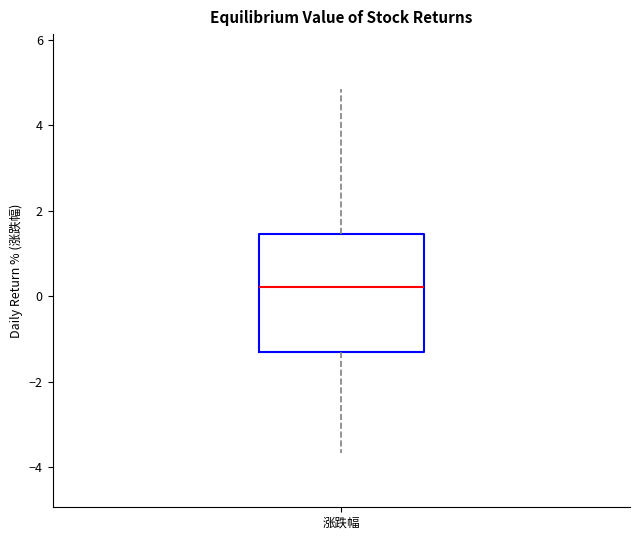

Where does the median line of the box for 涨跌幅 sit on the y-axis? The values are not printed on the chart, so give them approximately, as read against the axis.

0.2